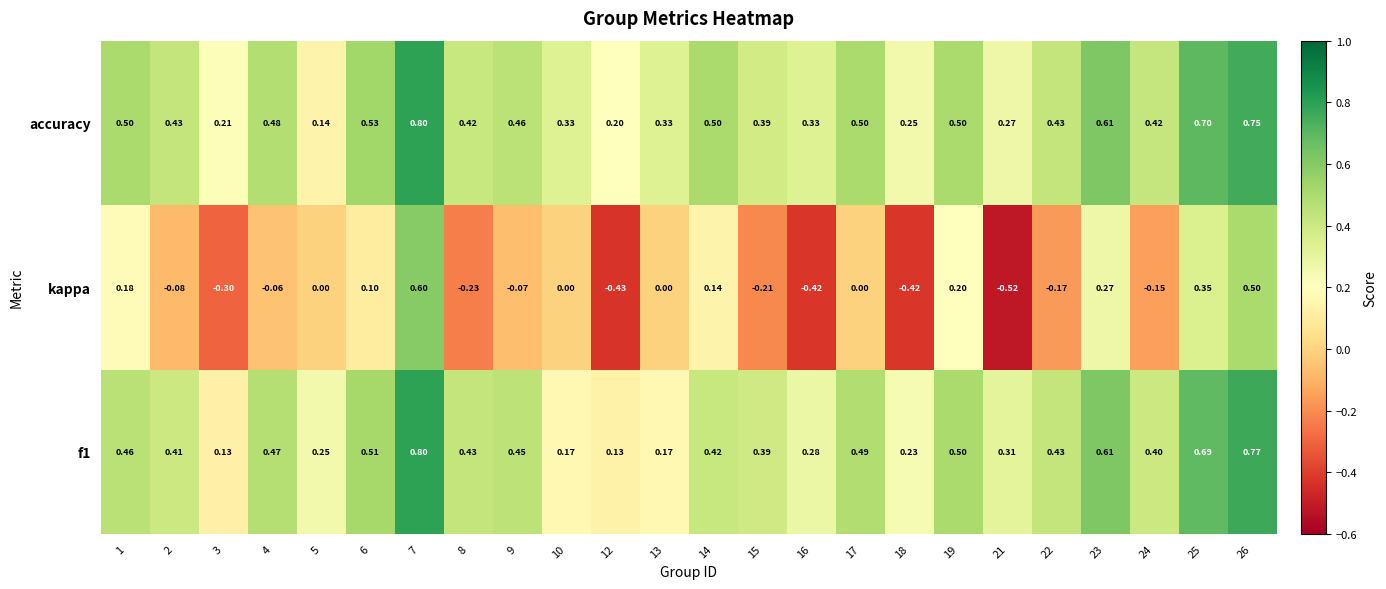

How many categories are shown in the chart?

24